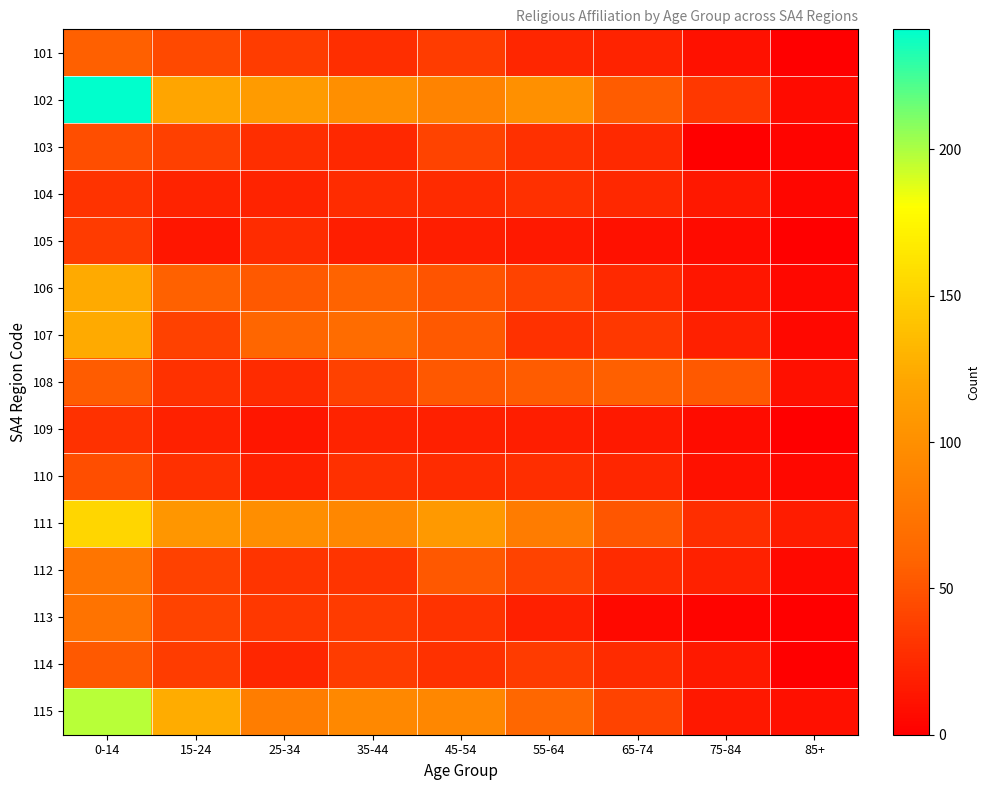

What is the spread (max minus min) of values at 55-64?

84